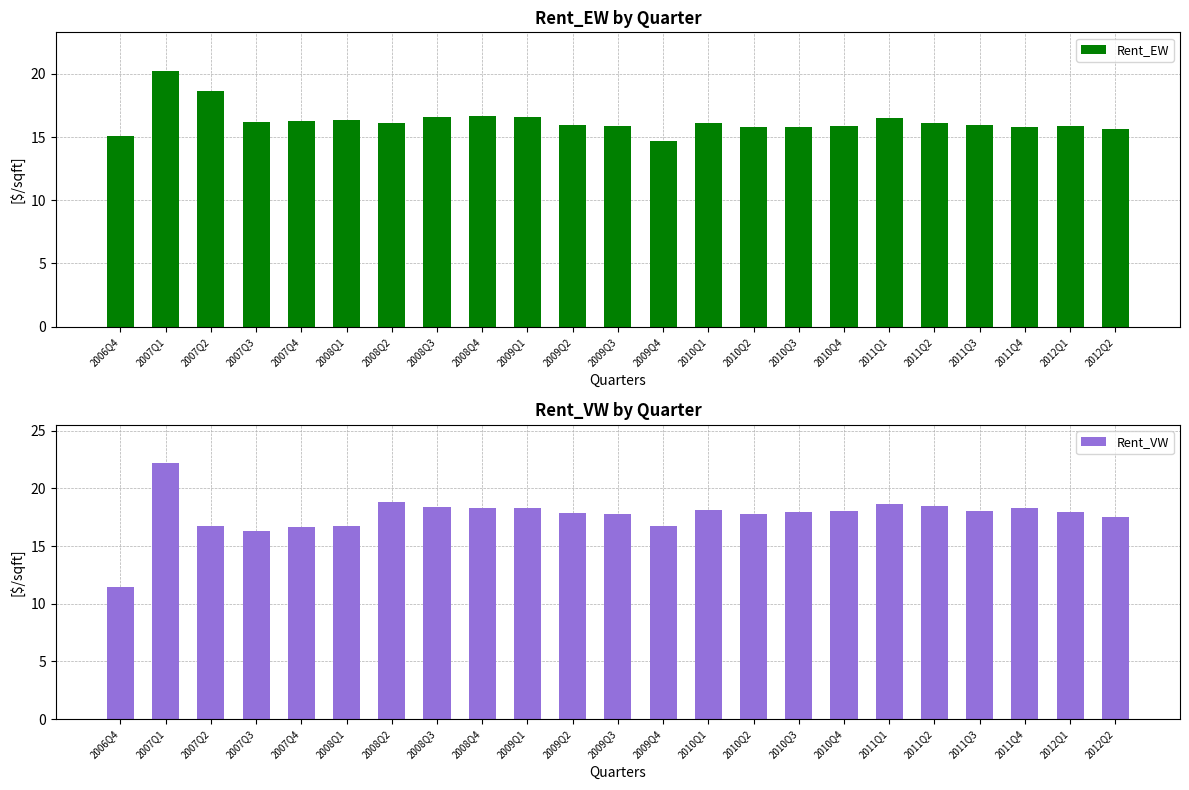

The Rent_VW series shows 11.1 at 2008Q3. True or false?

False